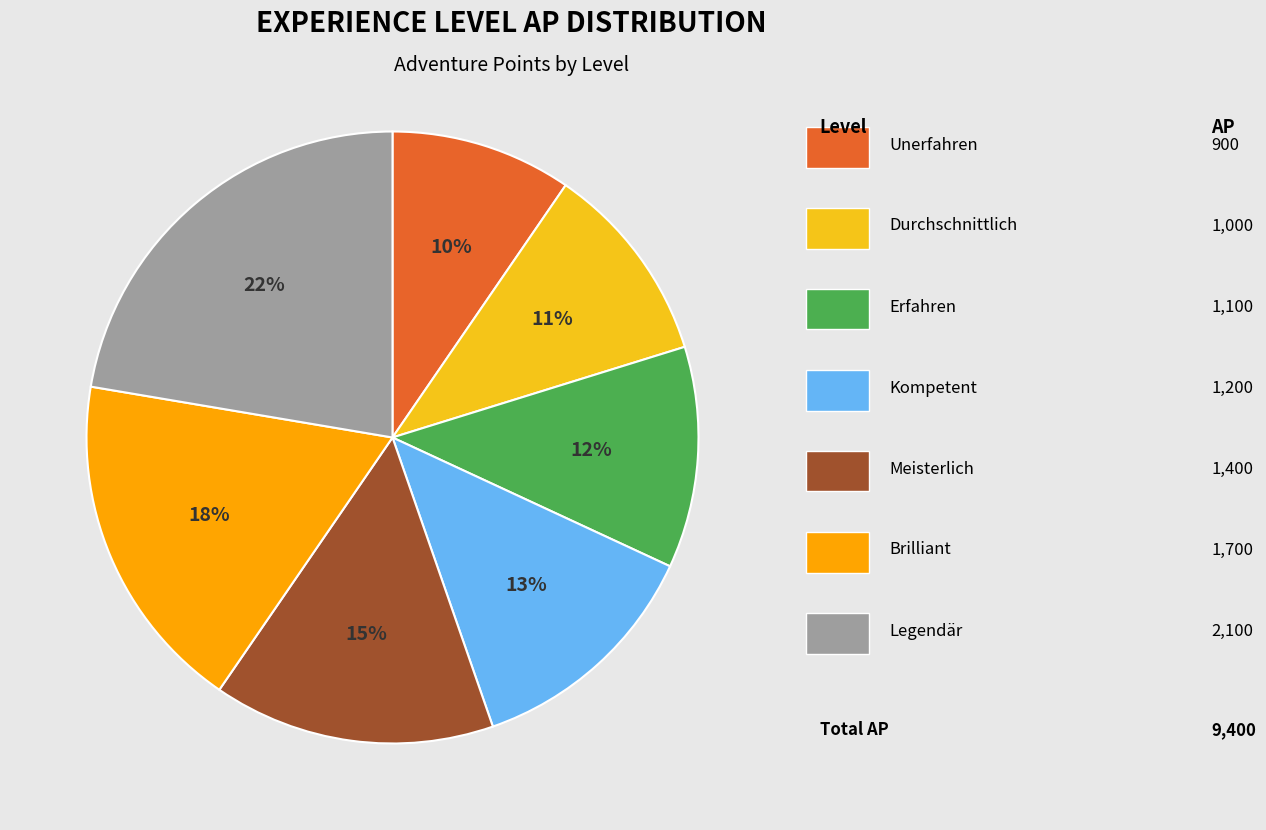

Is there a majority slice in this chart?

No